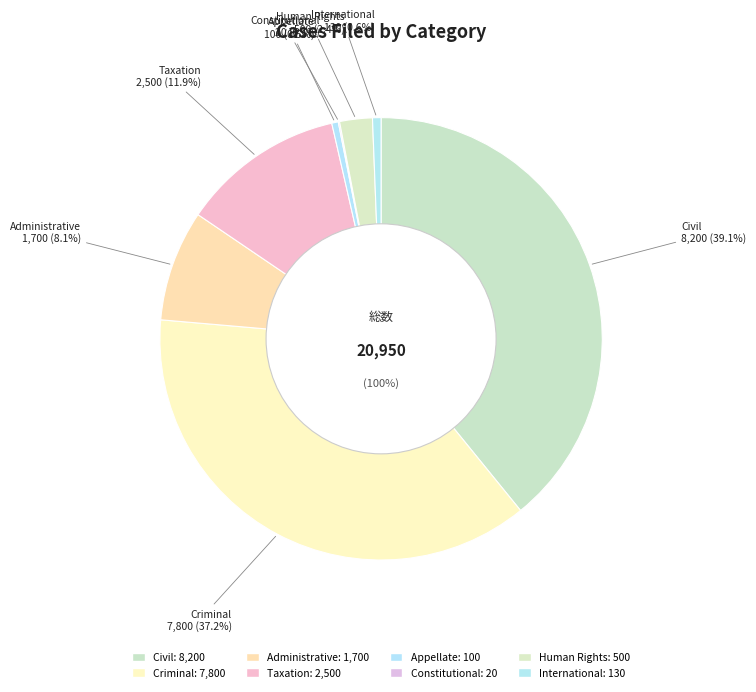

How many slices are in this pie chart?

8